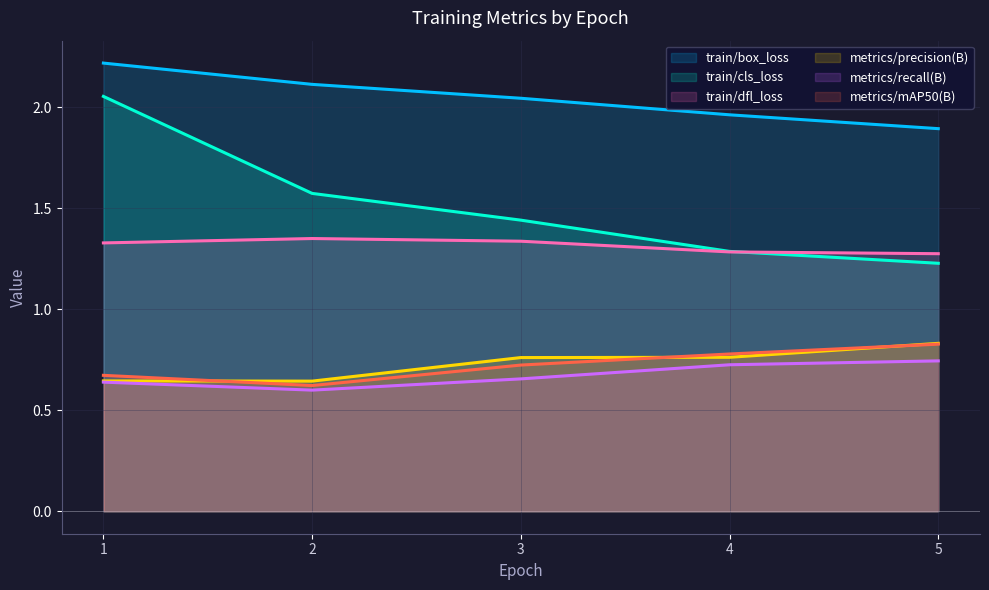

What are all the series names shown in the legend?

train/box_loss, train/cls_loss, train/dfl_loss, metrics/precision(B), metrics/recall(B), metrics/mAP50(B)